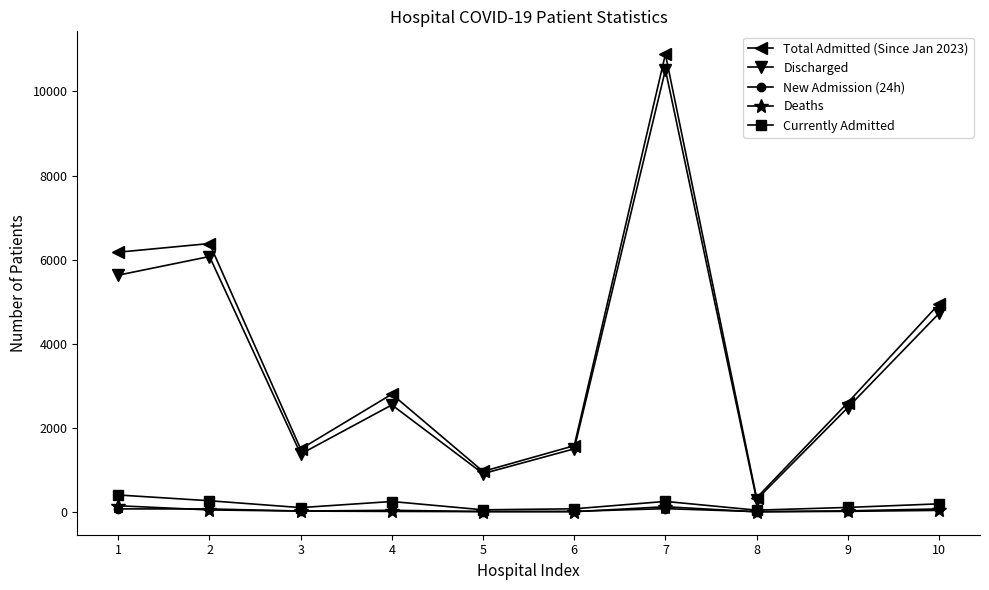

Which category has the highest value in the Discharged series?

7